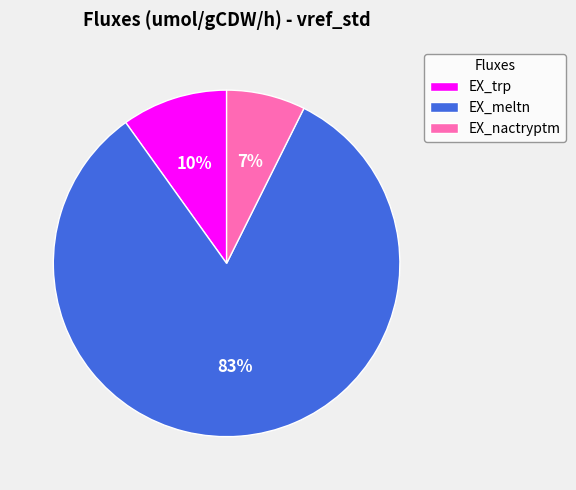

What is the largest slice in the pie chart?

EX_meltn